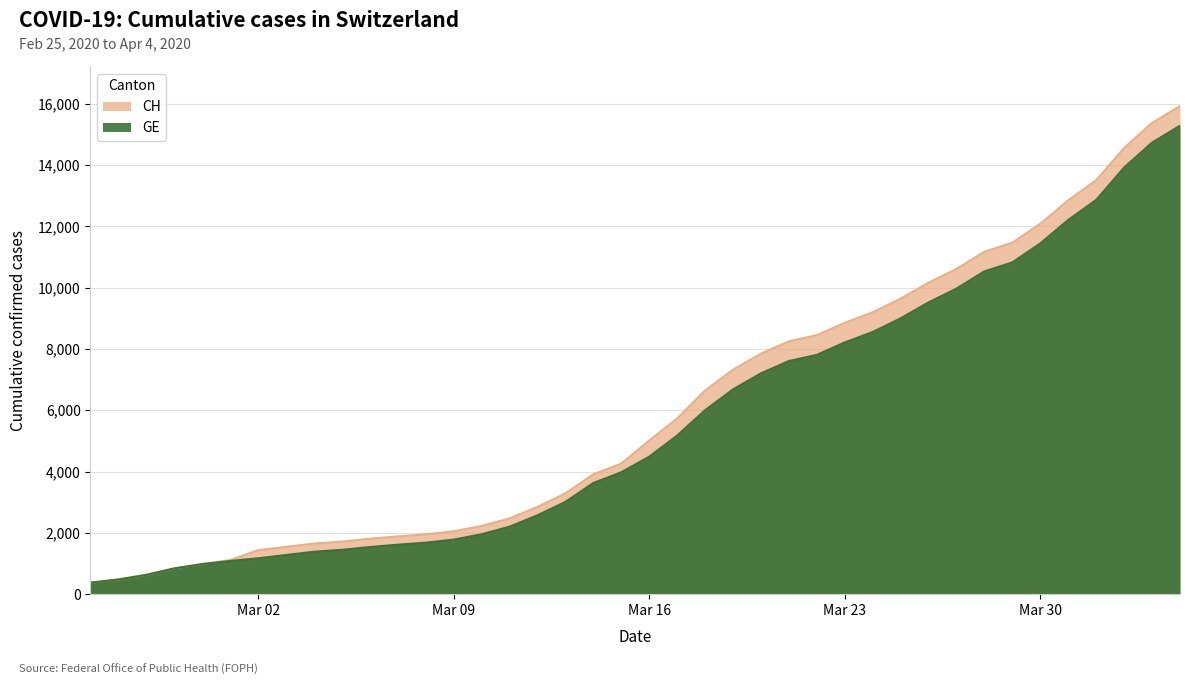

What is the total value across all series at Mar 30?

23530